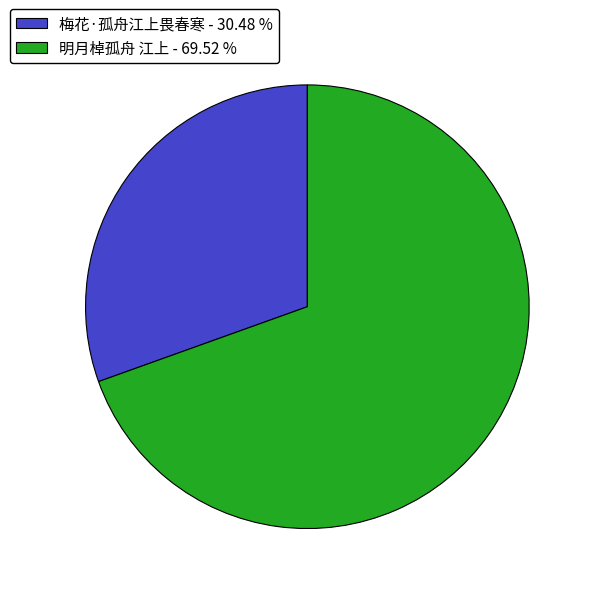

The 明月棹孤舟 江上 slice represents 70% of the pie. True or false?

True